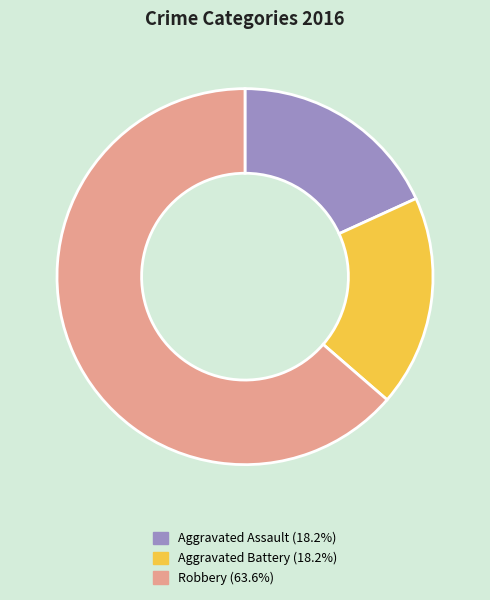

What is the ratio of the value at Aggravated Assault to the value at Robbery?

0.3